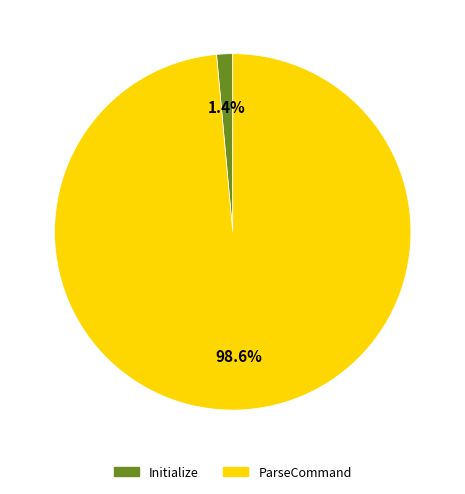

Does any single category account for the majority?

Yes